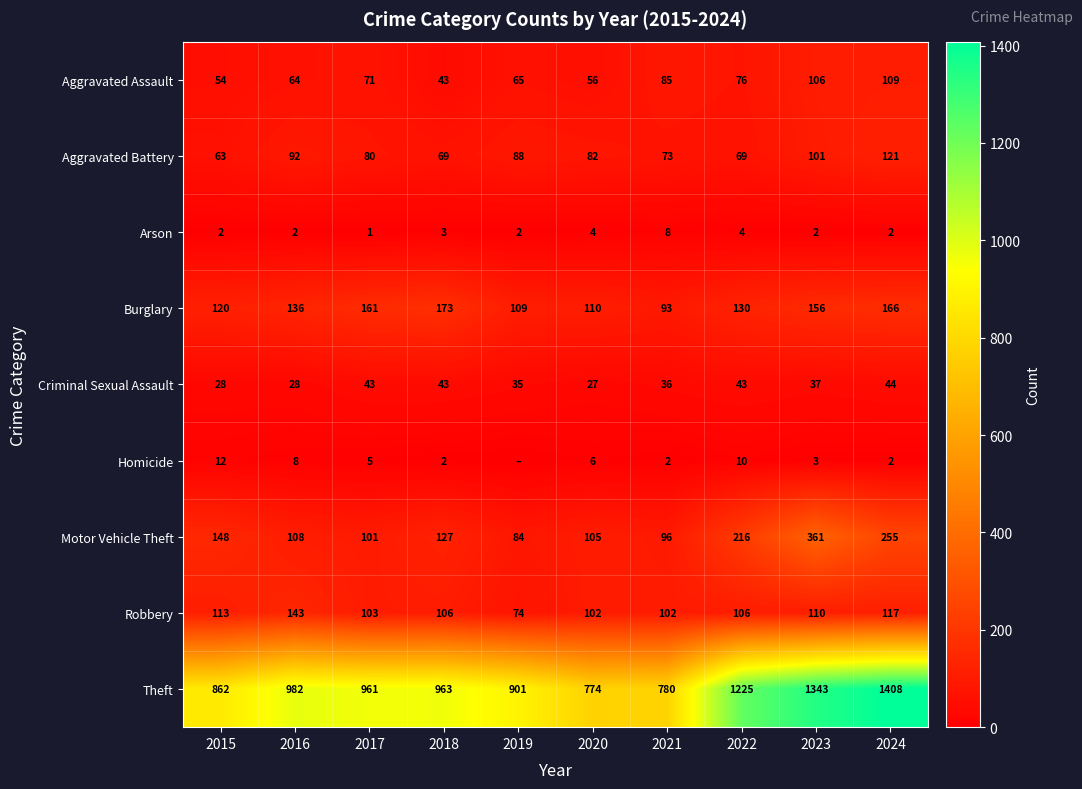

Which category has the highest value across all series?

2024